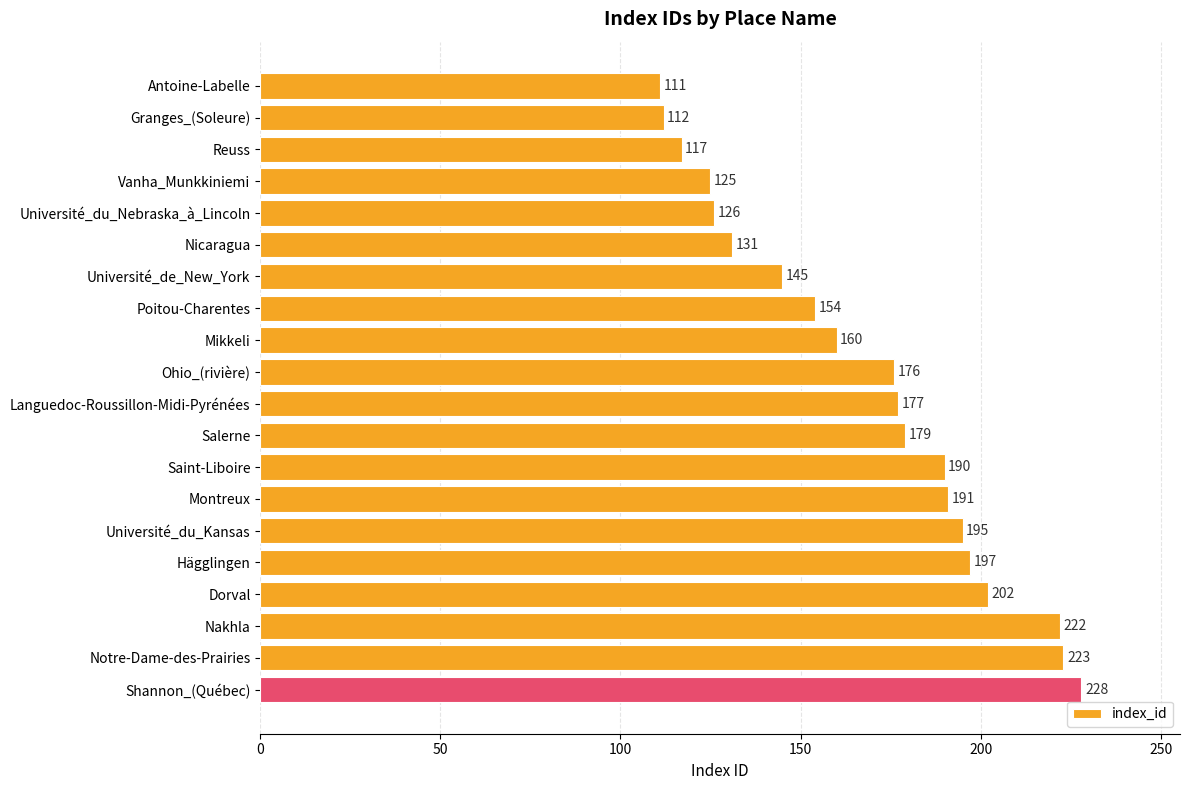

Rank the categories by value from highest to lowest.

Shannon_(Québec), Notre-Dame-des-Prairies, Nakhla, Dorval, Hägglingen, Université_du_Kansas, Montreux, Saint-Liboire, Salerne, Languedoc-Roussillon-Midi-Pyrénées, Ohio_(rivière), Mikkeli, Poitou-Charentes, Université_de_New_York, Nicaragua, Université_du_Nebraska_à_Lincoln, Vanha_Munkkiniemi, Reuss, Granges_(Soleure), Antoine-Labelle